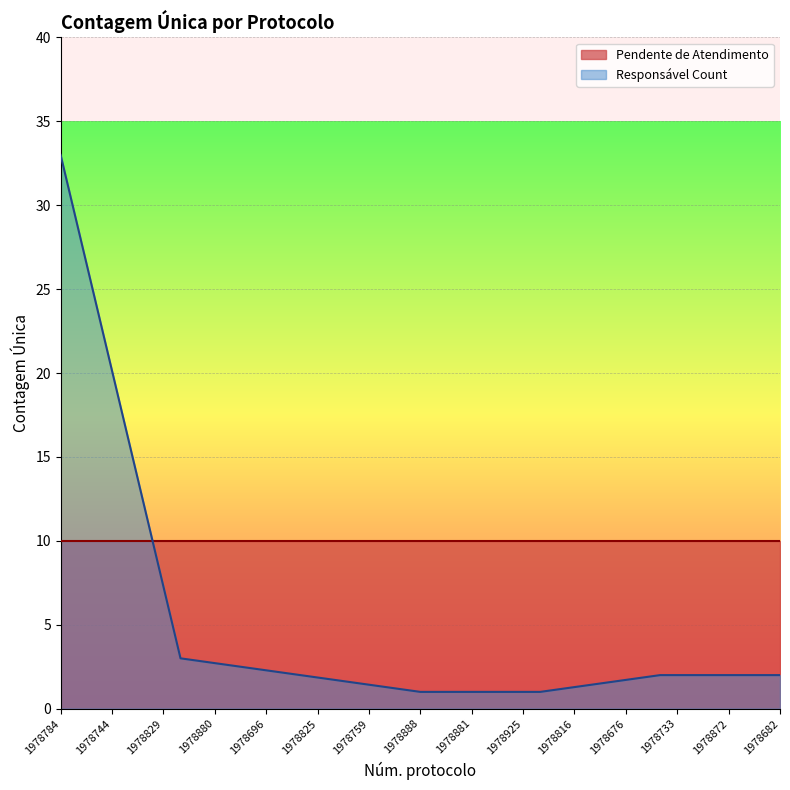

What is the value of the 4th point from the left?

1